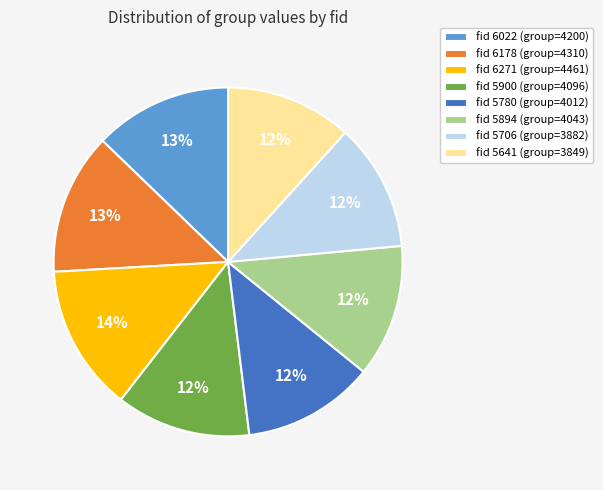

Do fid 6022 (group=4200) and fid 5706 (group=3882) together represent more than half of the pie?

No